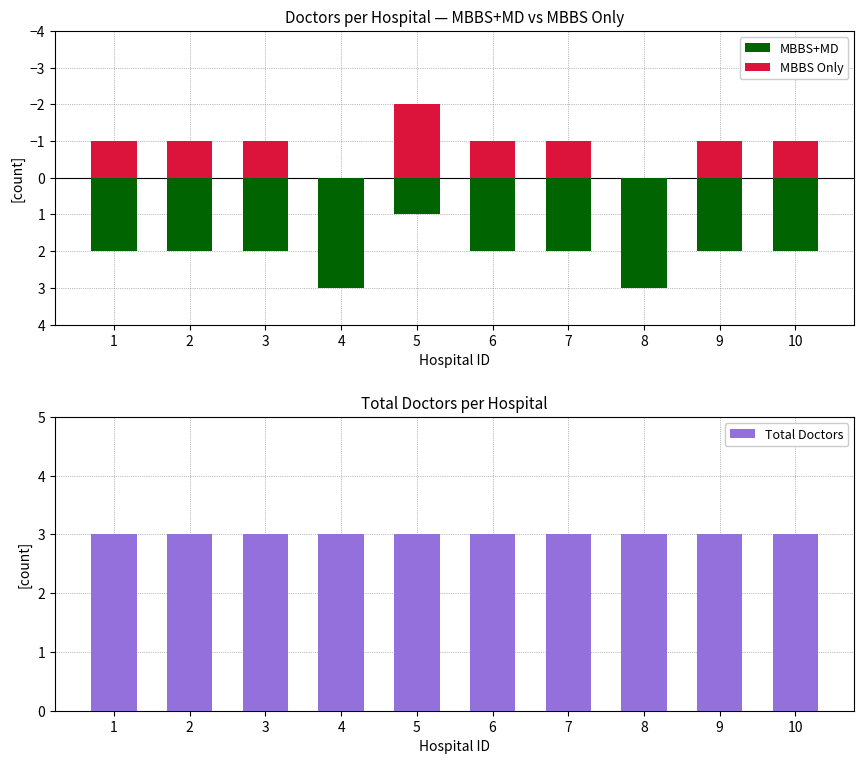

What is the total value across all series at 3?

4